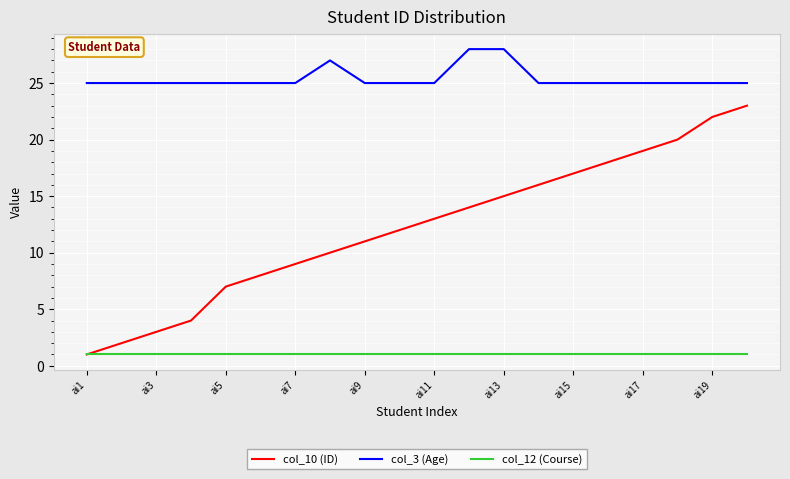

True or false: col_3 (Age) and col_10 (ID) intersect in this chart.

False